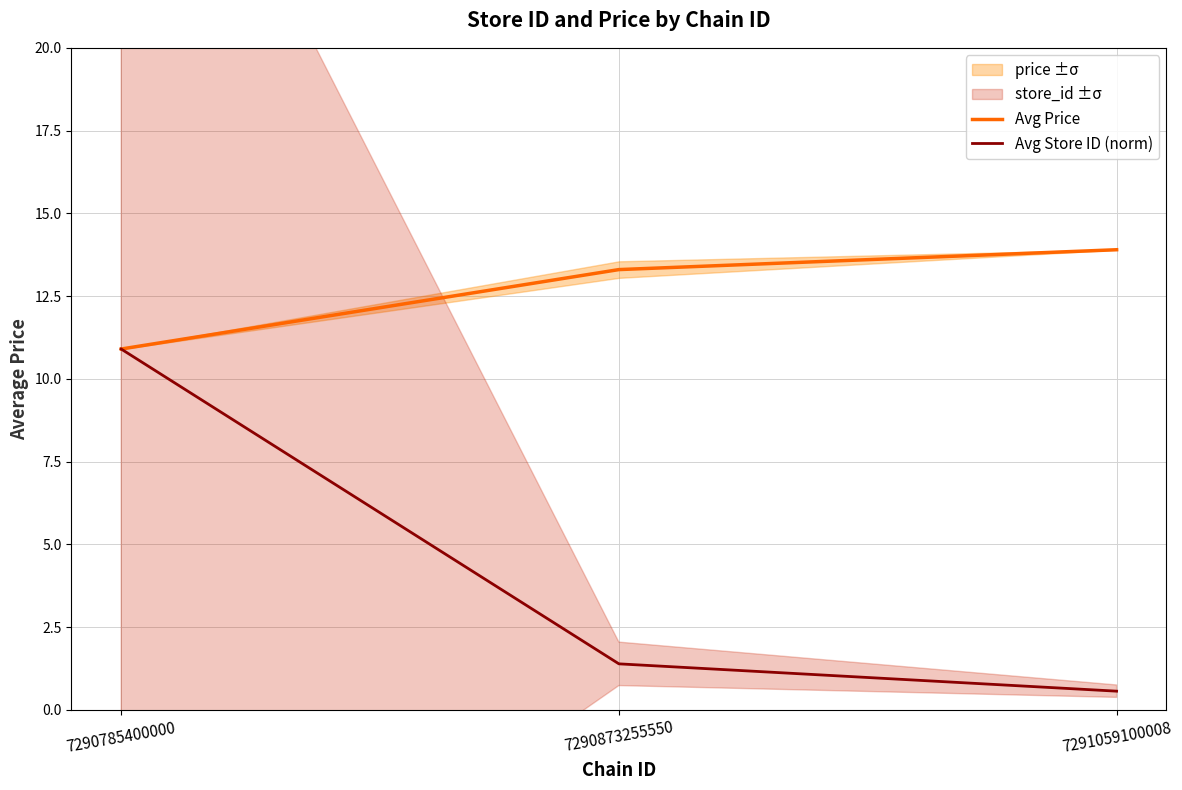

Rank the series at 7291059100008 from lowest to highest value.

Avg Store ID (norm), Avg Price